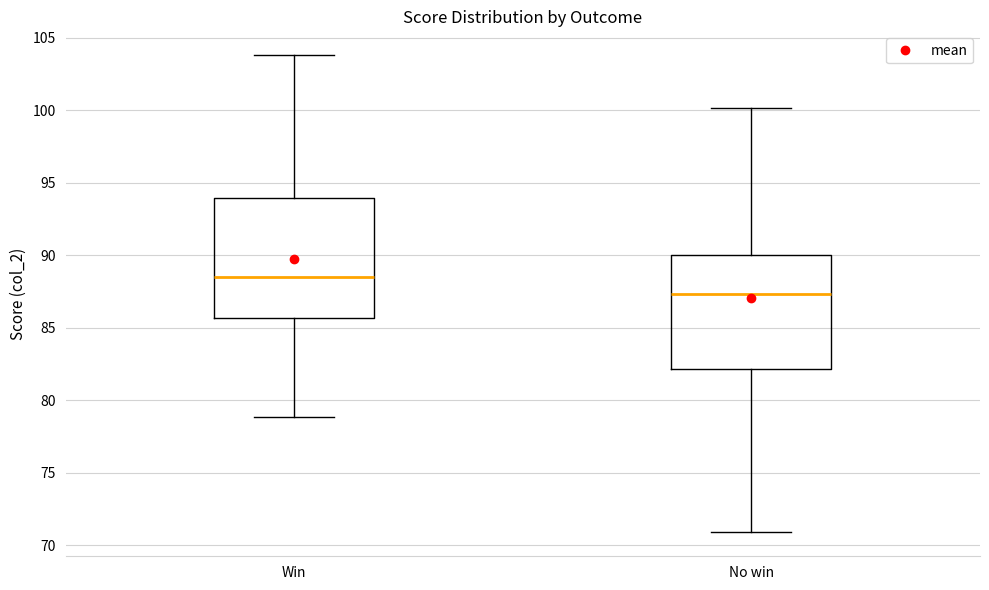

Reading left to right, read every box against the y-axis: the position of its median line, the range the box covers, and the ends of its whiskers. The values are not printed on the chart, so give them approximately, as read against the axis.

Win: median 88.5, box 85.5 to 94.0, whiskers 79.0 to 104.0
No win: median 87.5, box 82.0 to 90.0, whiskers 71.0 to 100.0